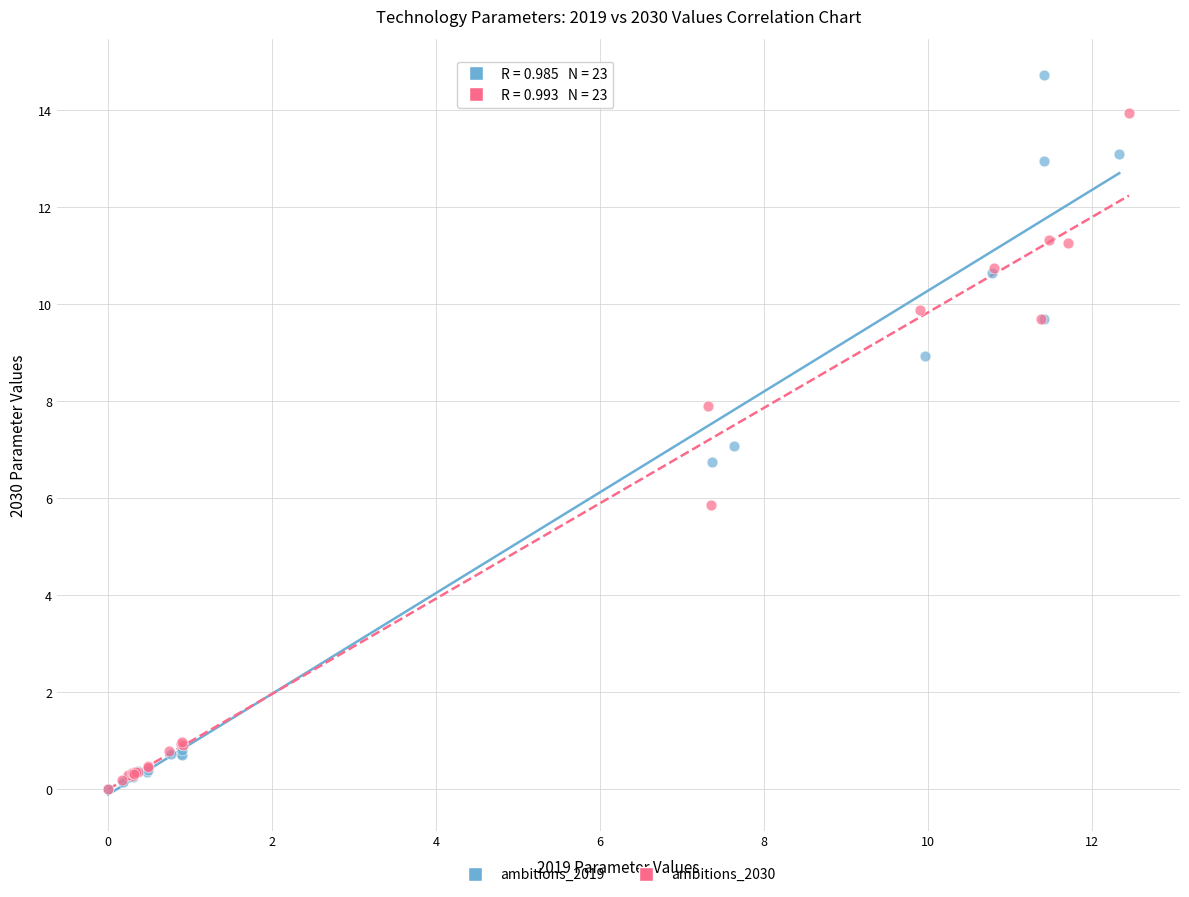

Which series has the widest spread of Y values?

ambitions_2019